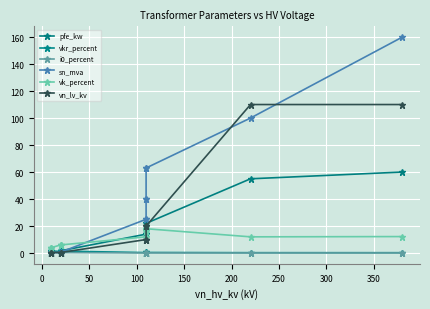

True or false: sn_mva and vkr_percent intersect in this chart.

True